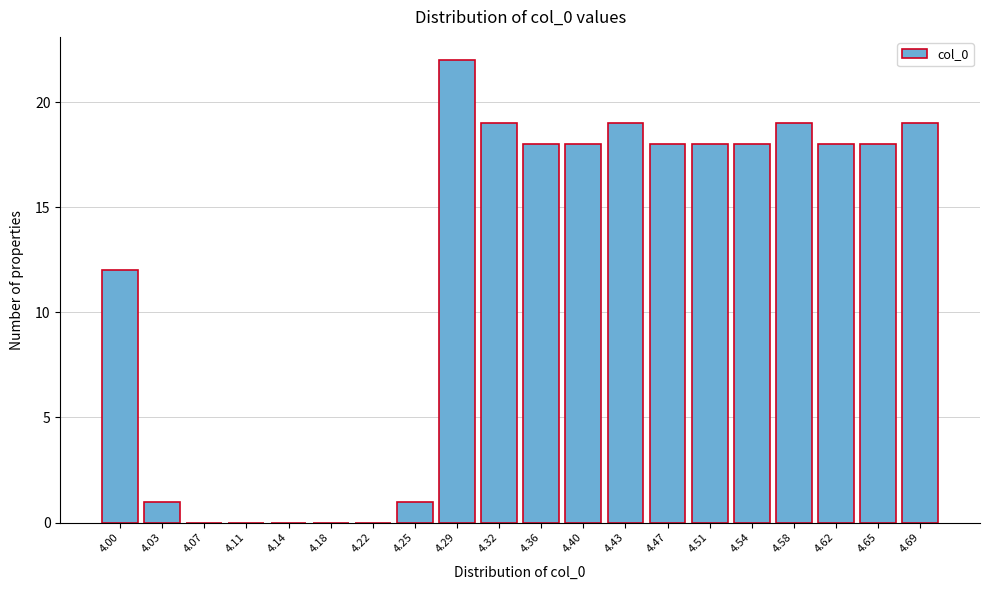

Reading left to right, list all the values displayed in this chart.

4.00=12	4.03=1	4.07=0	4.11=0	4.14=0	4.18=0	4.22=0	4.25=1	4.29=22	4.32=19	4.36=18	4.40=18	4.43=19	4.47=18	4.51=18	4.54=18	4.58=19	4.62=18	4.65=18	4.69=19